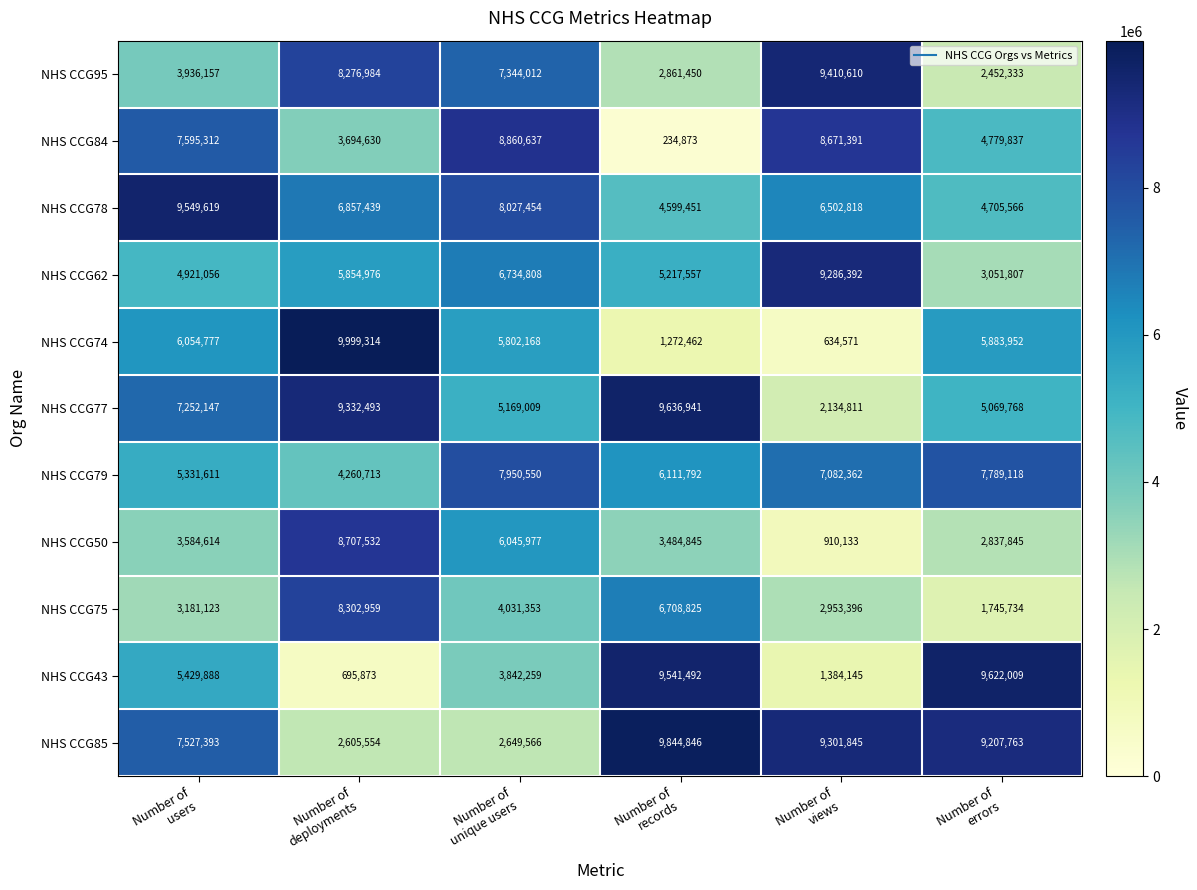

Which series has the largest total across all categories?

NHS CCG85